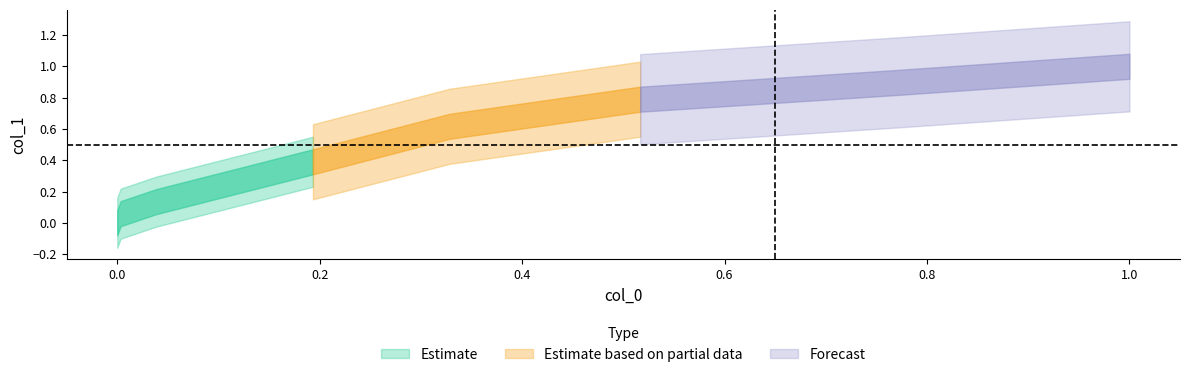

Reading left to right, what are all the values shown in this chart?

0.0	0.1	0.1	0.4	0.6	0.8	0.9	1.0